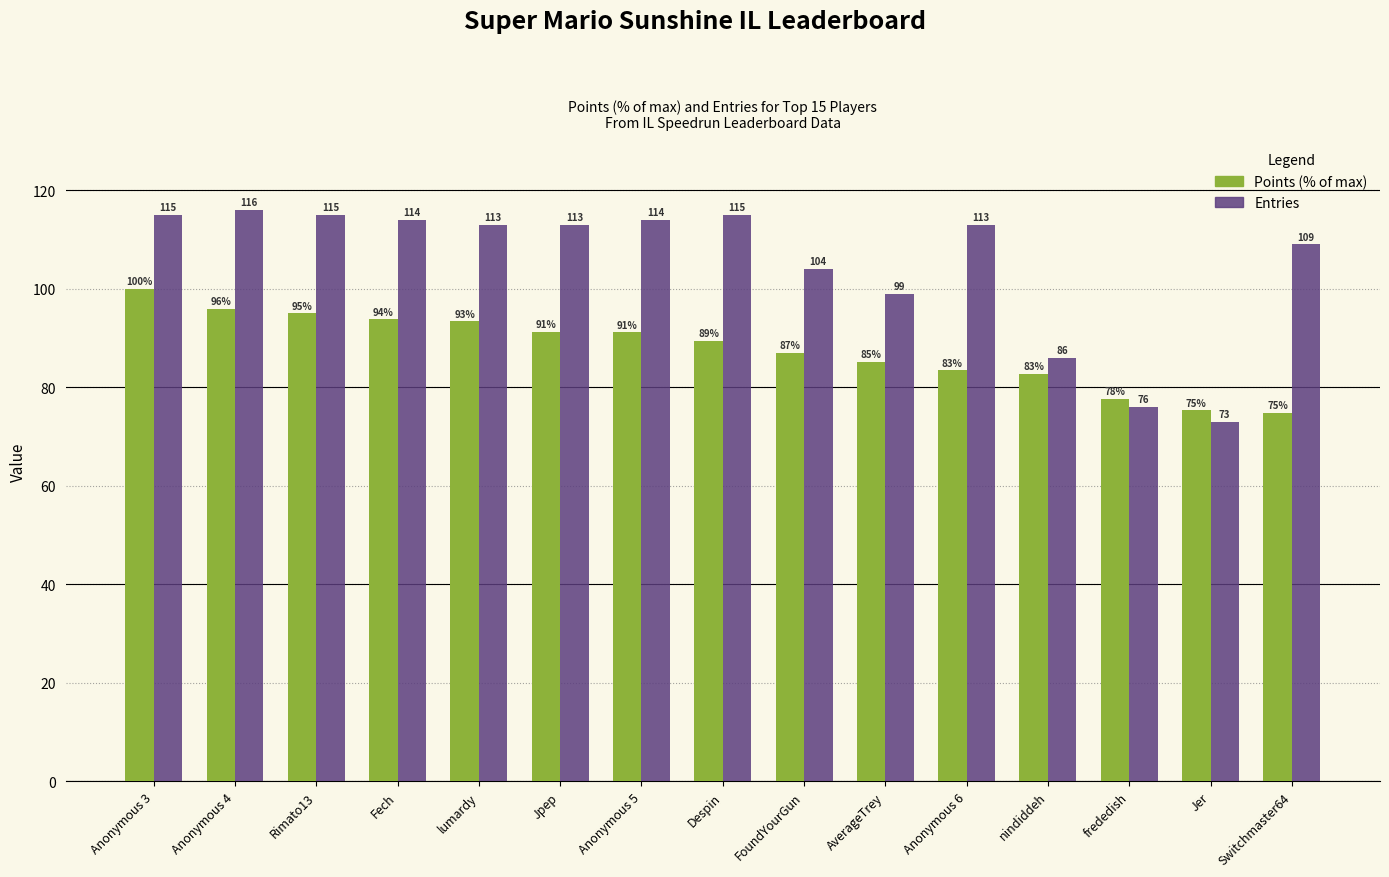

The value of Points (% of max) at Anonymous 5 is 135.9. True or false?

False